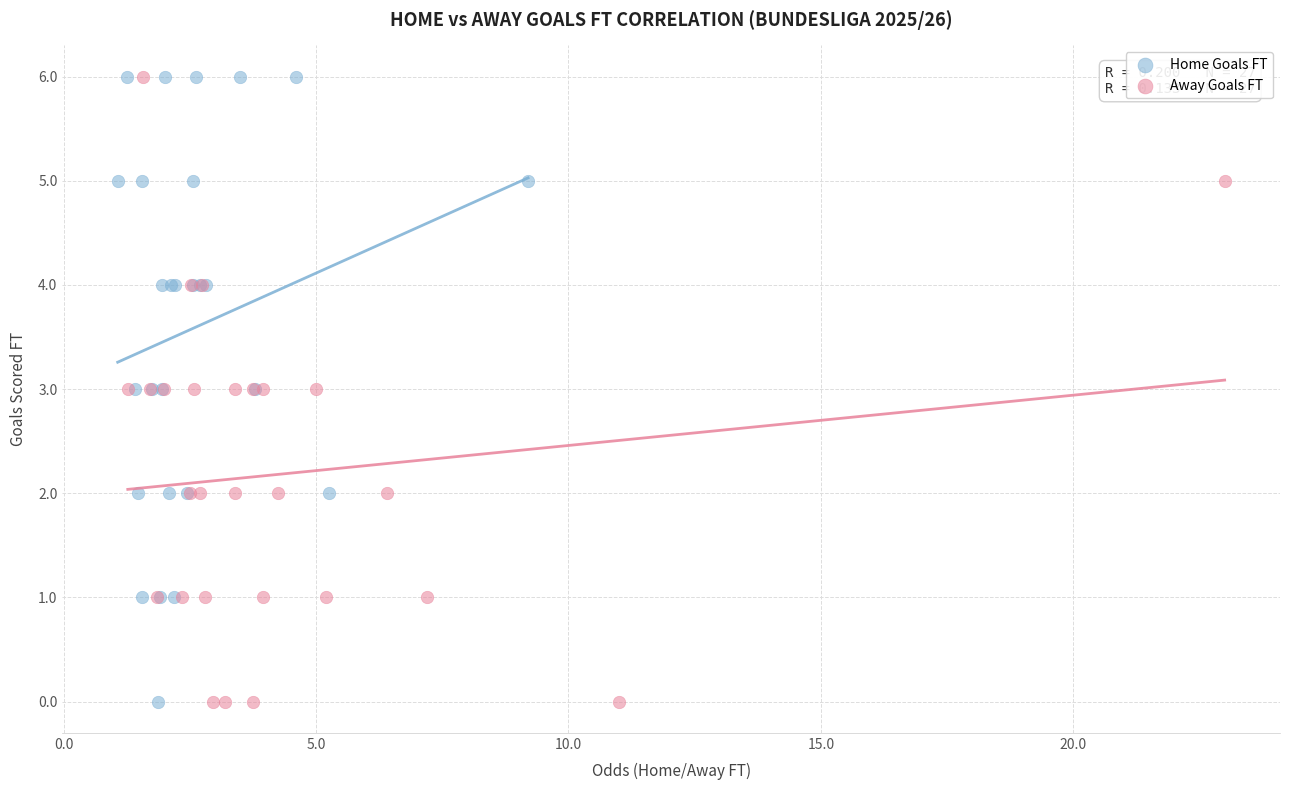

What are all the series names shown in the legend?

Home Goals FT, Away Goals FT